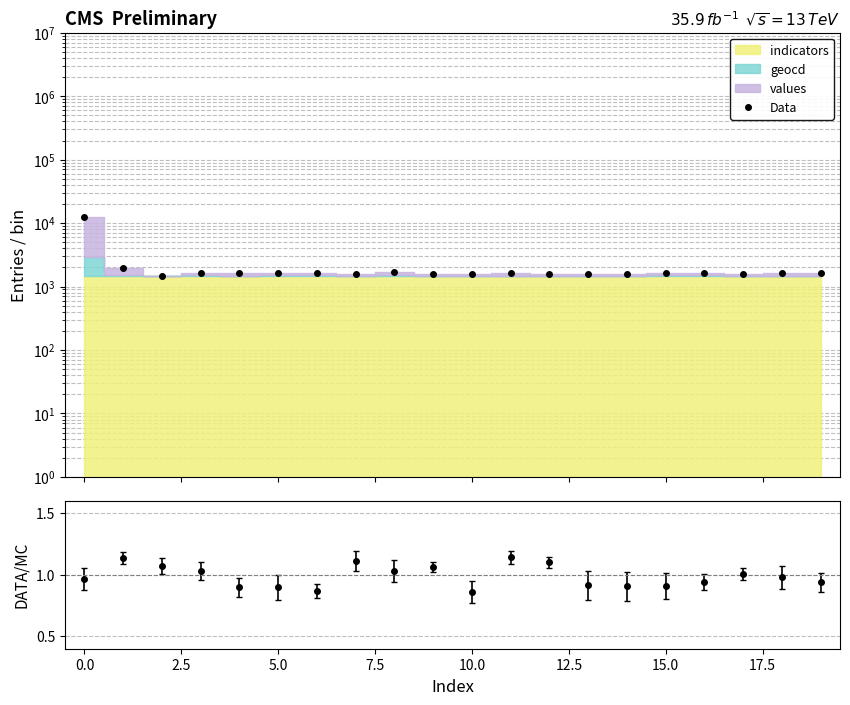

What is the value of the 3rd point from the left?

1475